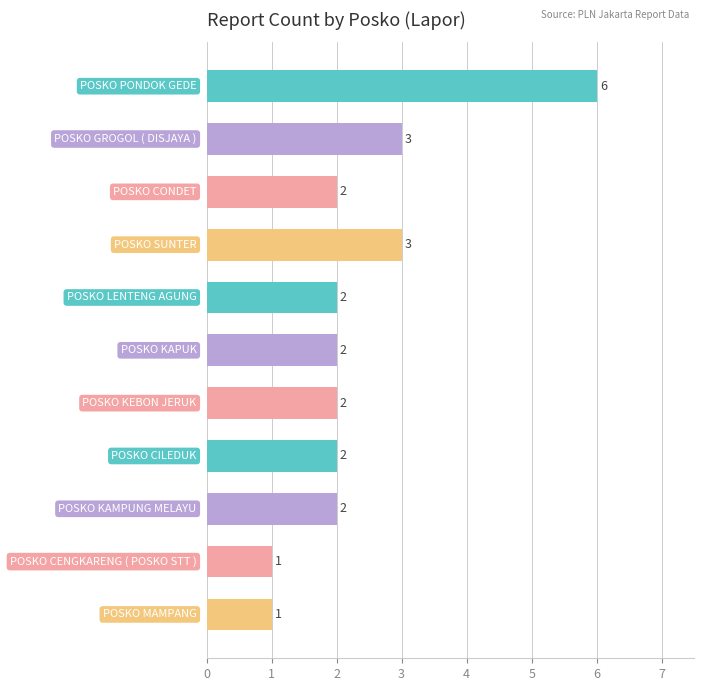

What is the maximum value shown in the chart?

6